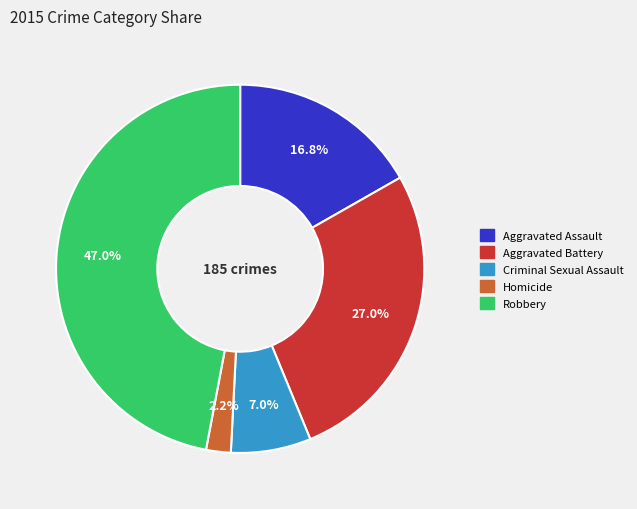

What percentage do Homicide and Robbery together represent?

49.2%